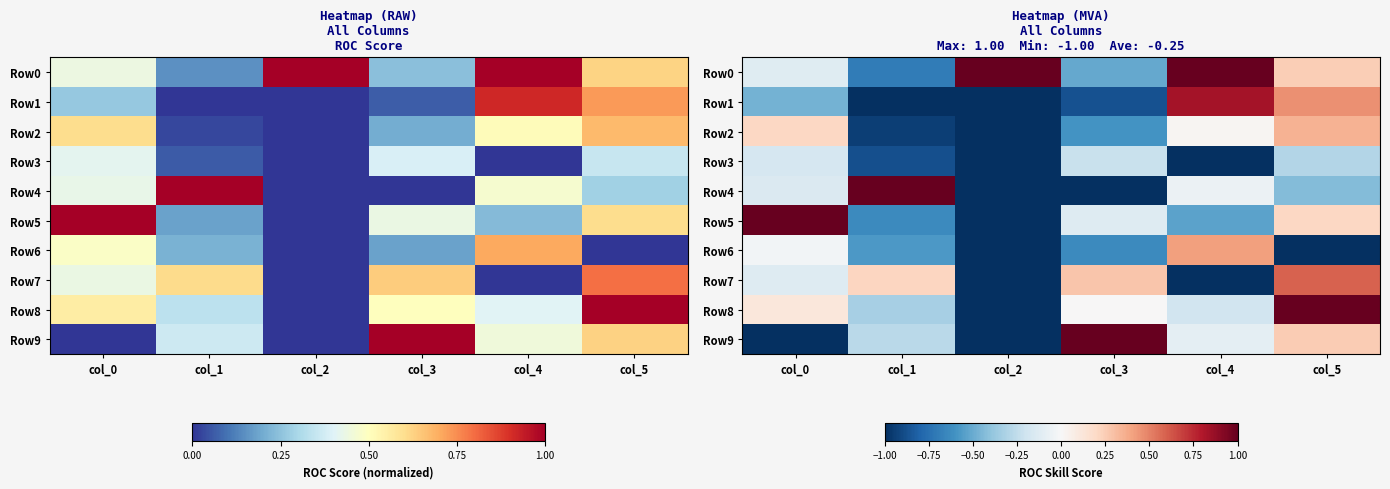

What is the average value of the Row6 series?

-0.5